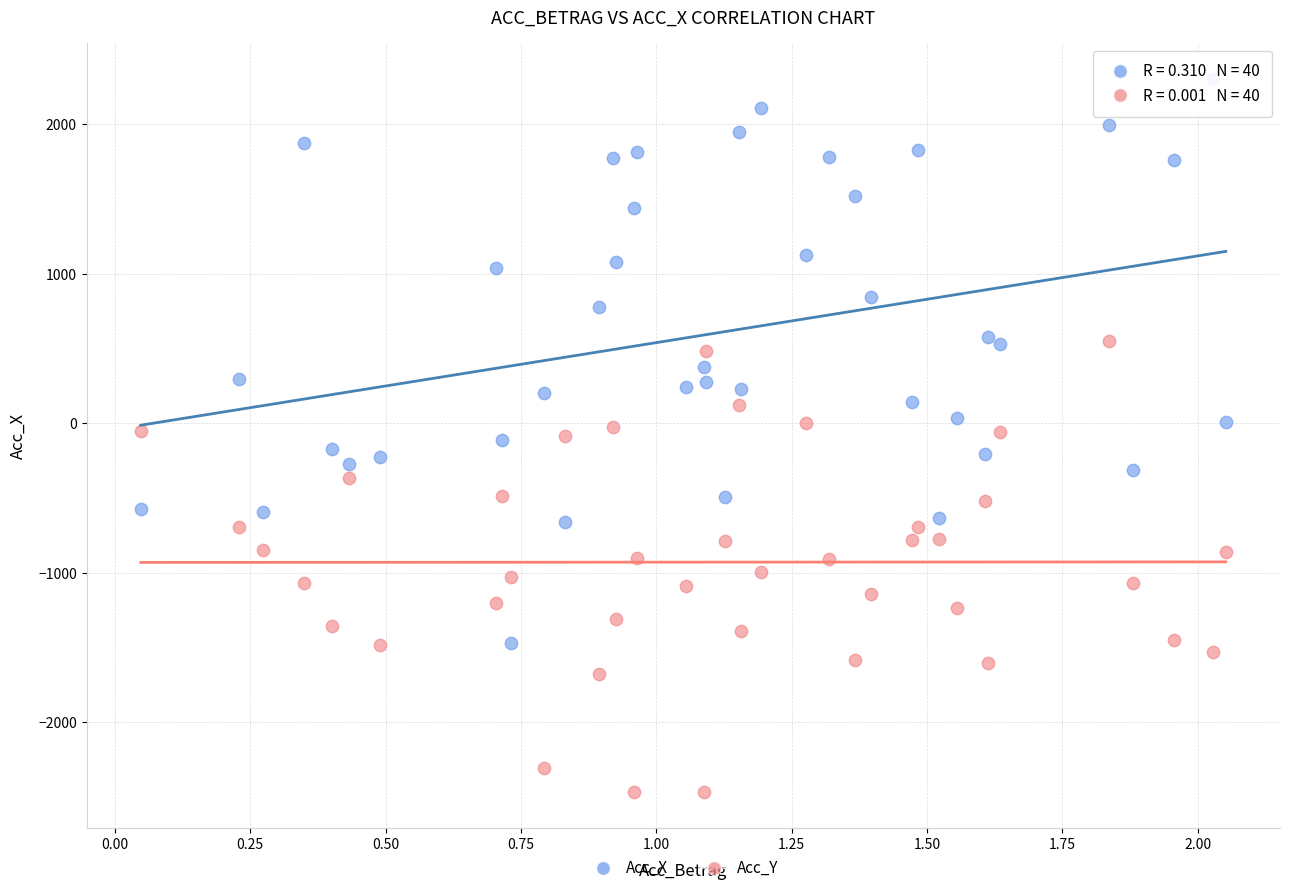

Which series has the widest spread of Y values?

Acc_X